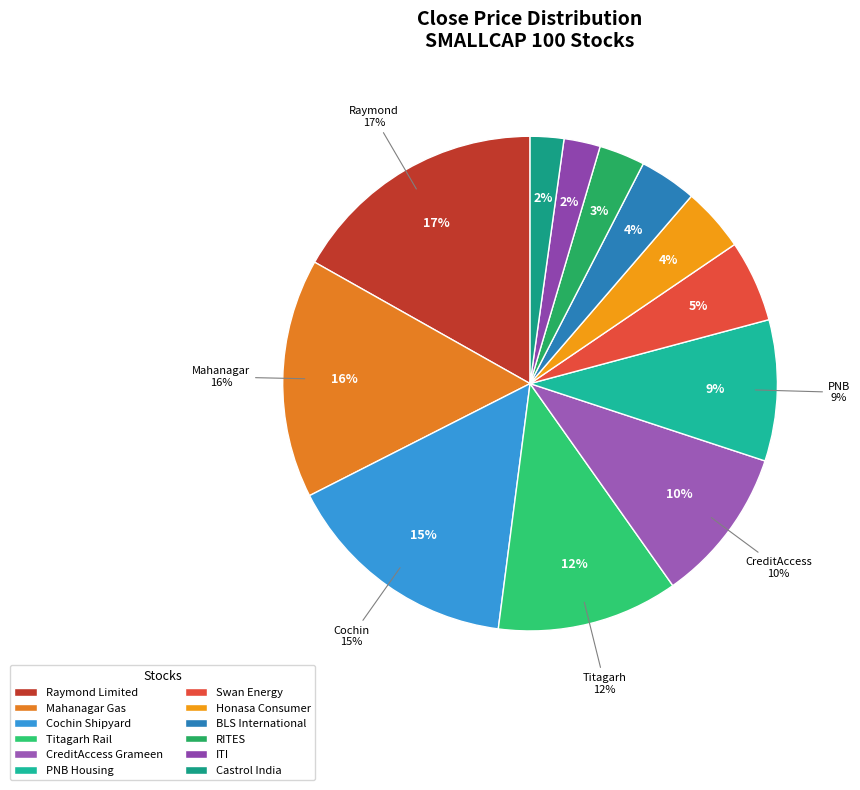

True or false: Mahanagar Gas accounts for 29% of the total.

False